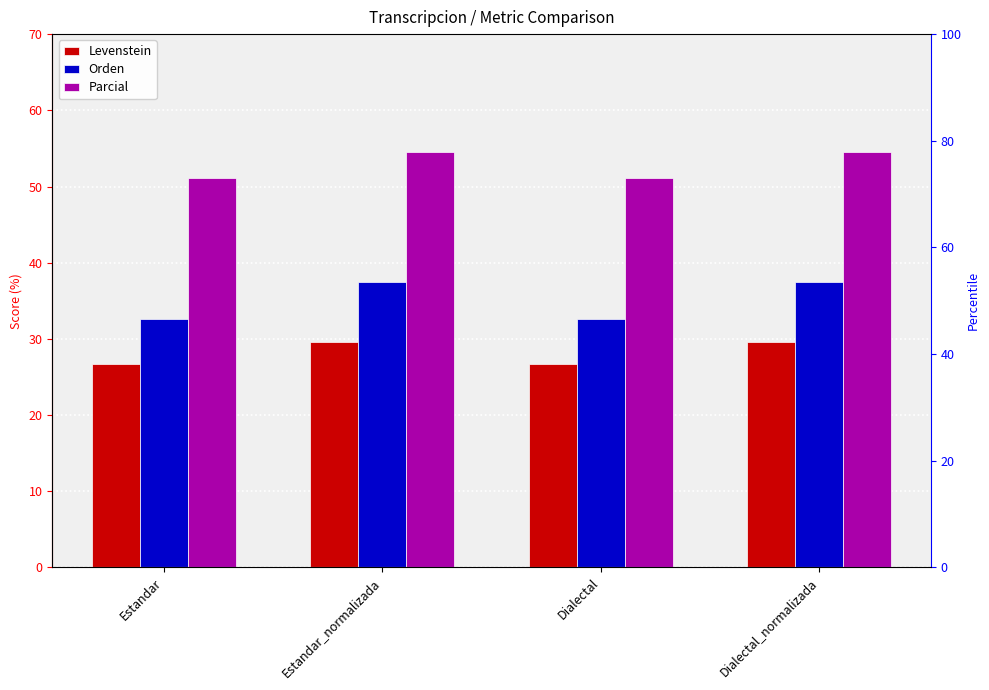

What are all the series names shown in the legend?

Levenstein, Orden, Parcial